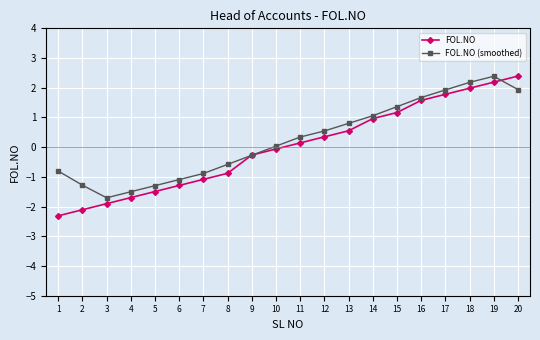

What is the minimum value for FOL.NO (smoothed)?

-1.7